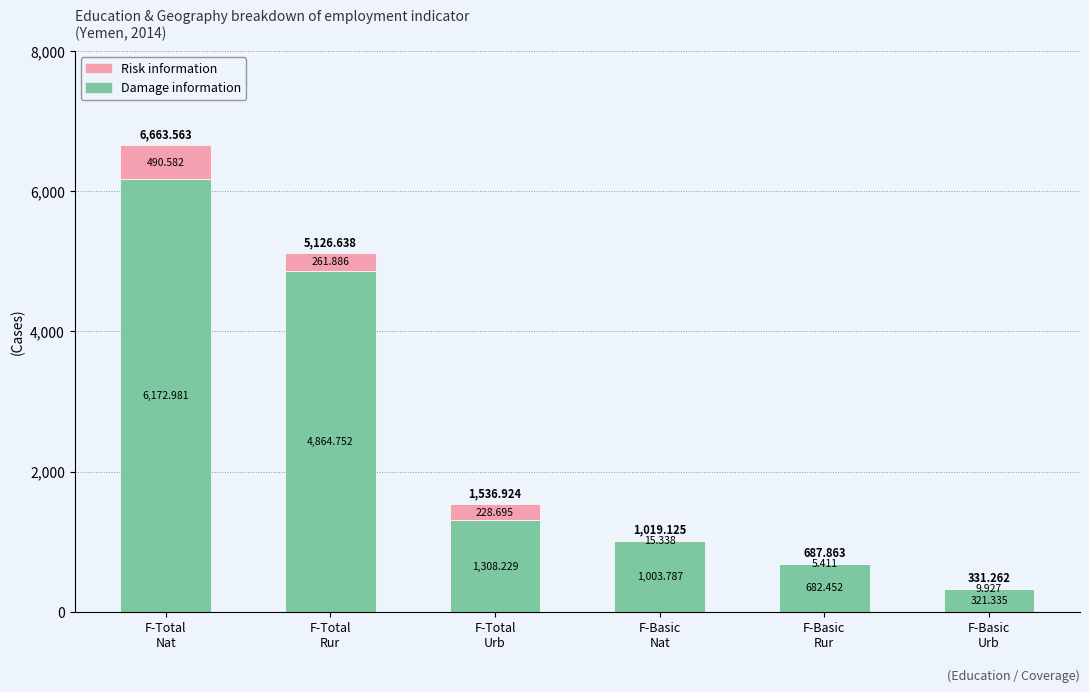

What is the total value across all series at F-Total
Urb?

1536.9